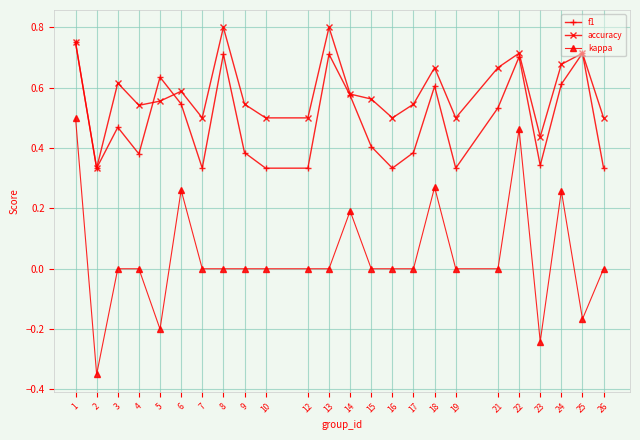

At which category does accuracy reach its first local valley?

2